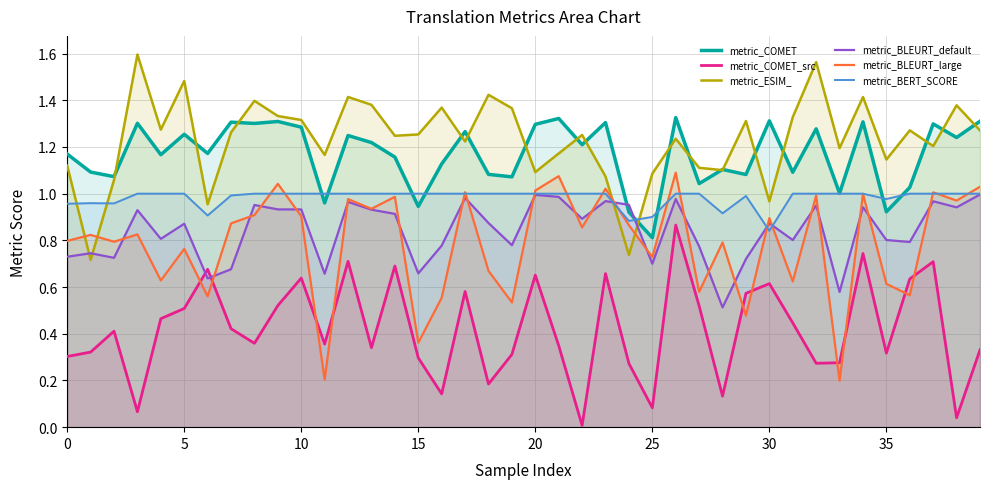

Is it true that metric_BLEURT_large equals 1.0 at 9?

True